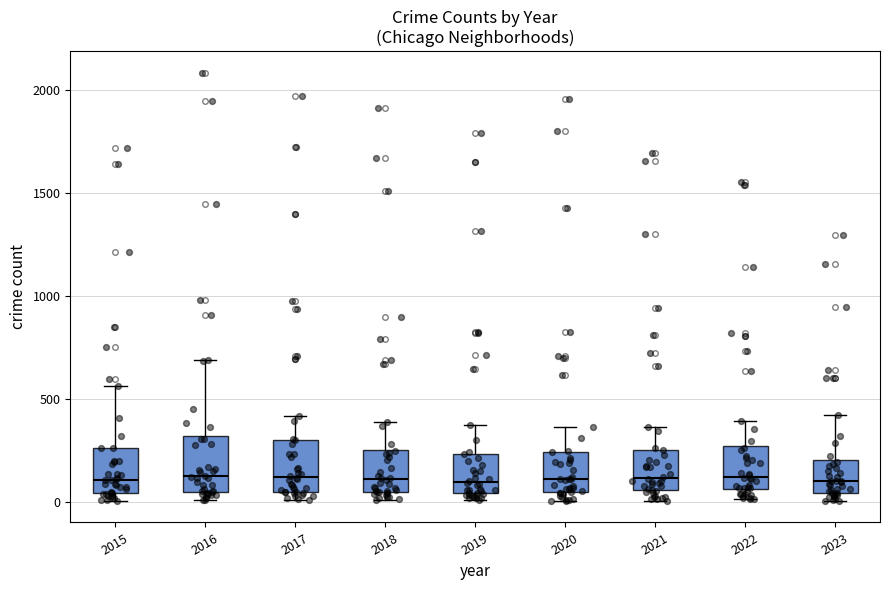

Reading left to right, read every box against the y-axis: the position of its median line, the range the box covers, and the ends of its whiskers. The values are not printed on the chart, so give them approximately, as read against the axis.

2015: median 100, box 50 to 250, whiskers 0 to 550
2016: median 150, box 50 to 300, whiskers 0 to 700
2017: median 100, box 50 to 300, whiskers 0 to 400
2018: median 100, box 50 to 250, whiskers 0 to 400
2019: median 100, box 50 to 250, whiskers 0 to 400
2020: median 100, box 50 to 250, whiskers 0 to 350
2021: median 100, box 50 to 250, whiskers 0 to 350
2022: median 100, box 50 to 250, whiskers 0 to 400
2023: median 100, box 50 to 200, whiskers 0 to 400